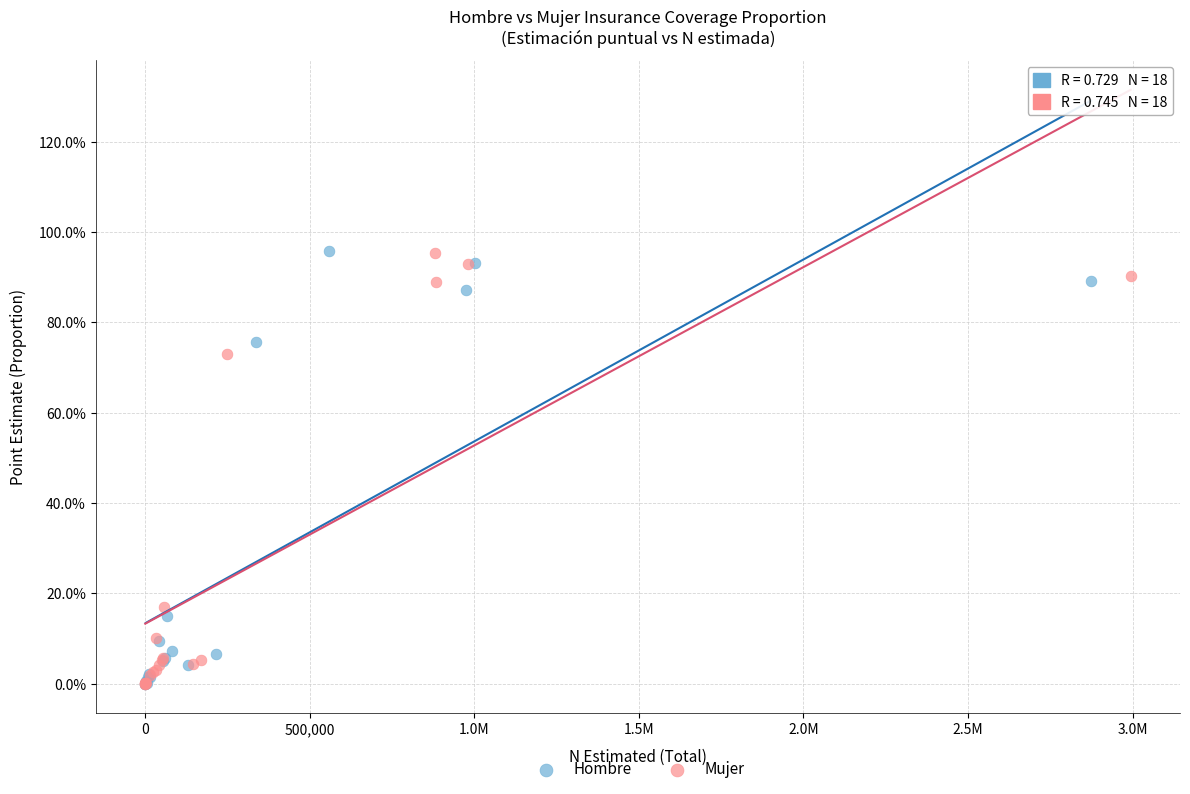

What are all the series names shown in the legend?

Hombre, Mujer